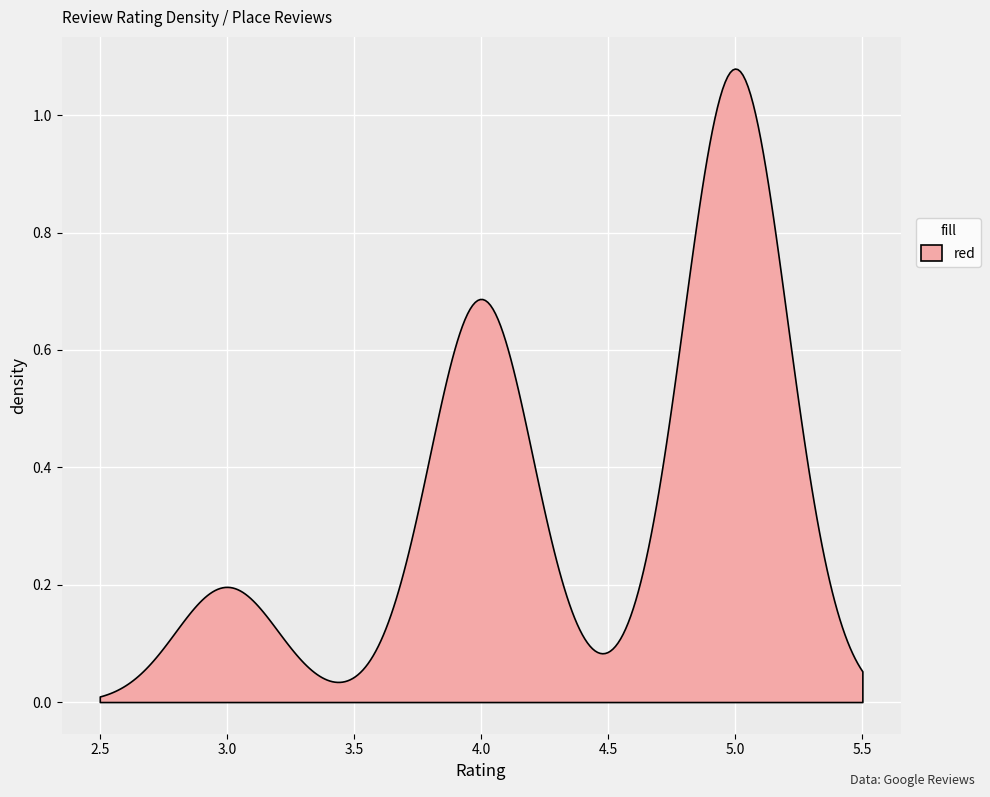

Is it true that Longitude equals 61.2 at 0?

False